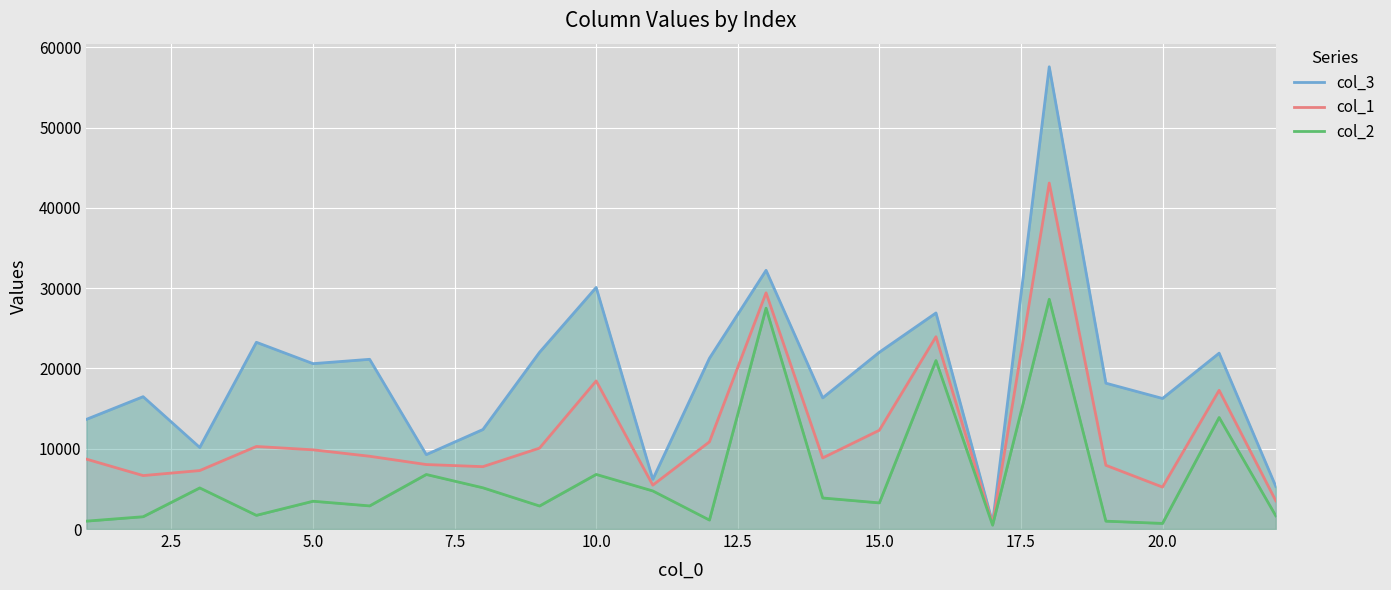

At how many categories does at least one series exceed 10988?

17